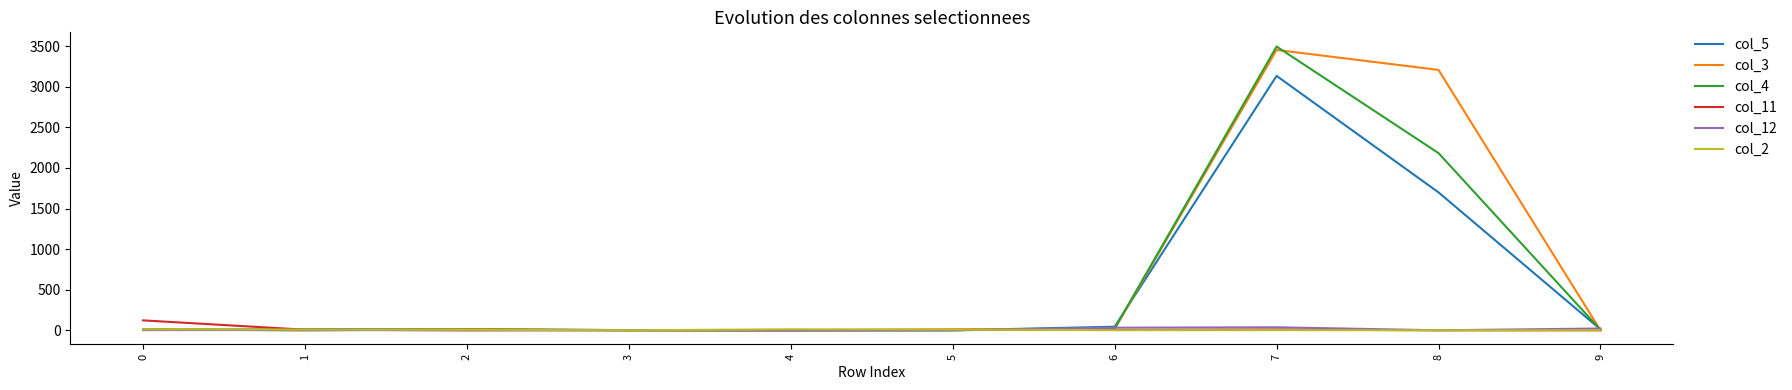

What is the maximum value shown in the chart?

3496